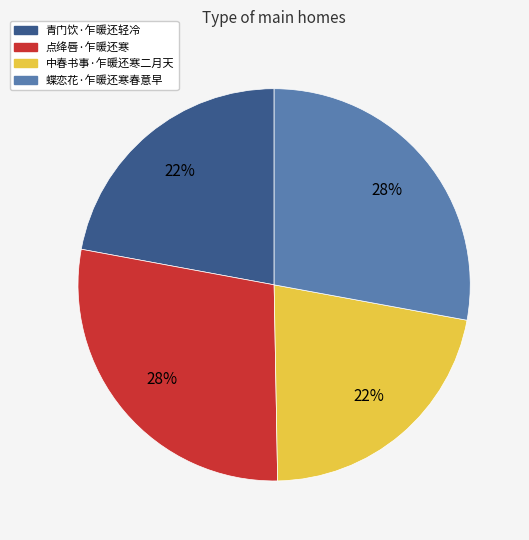

Does any single category account for the majority?

No